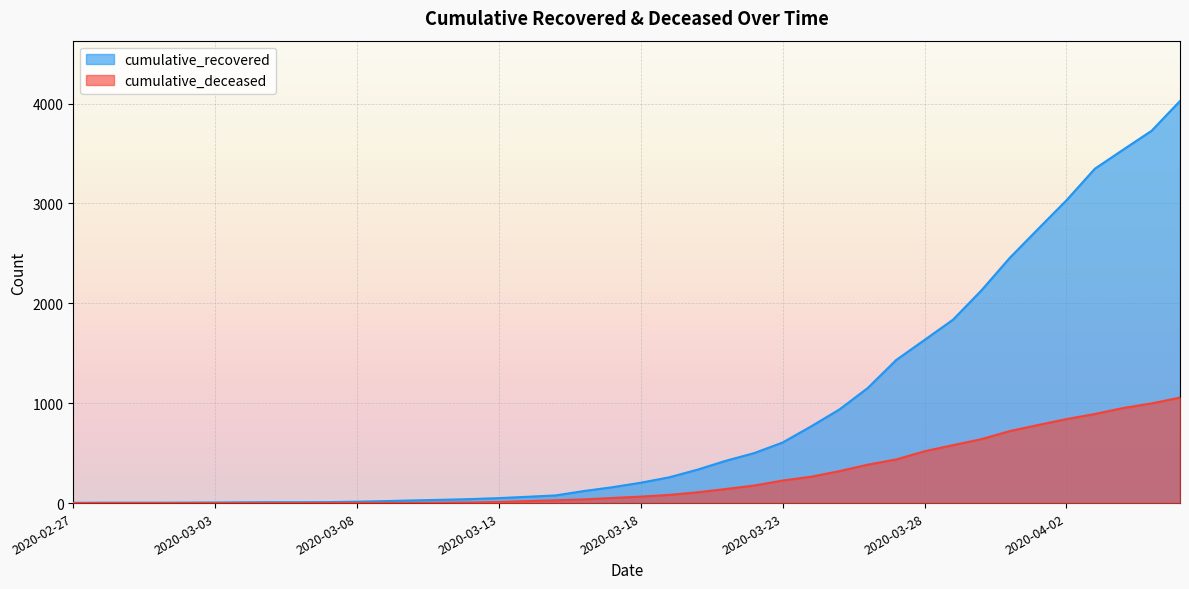

What is the value of the cumulative_recovered point at the 38th from the left?

3539